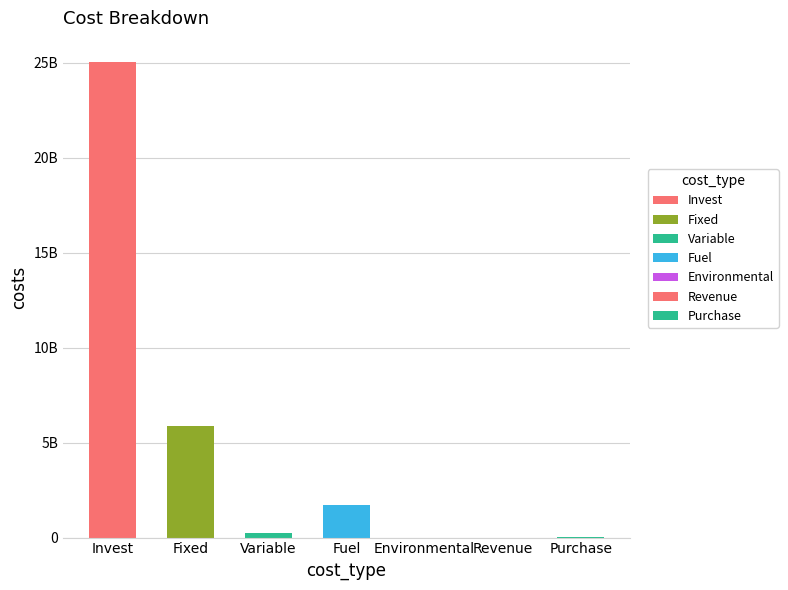

At which label does the data first exceed 222793155?

Invest